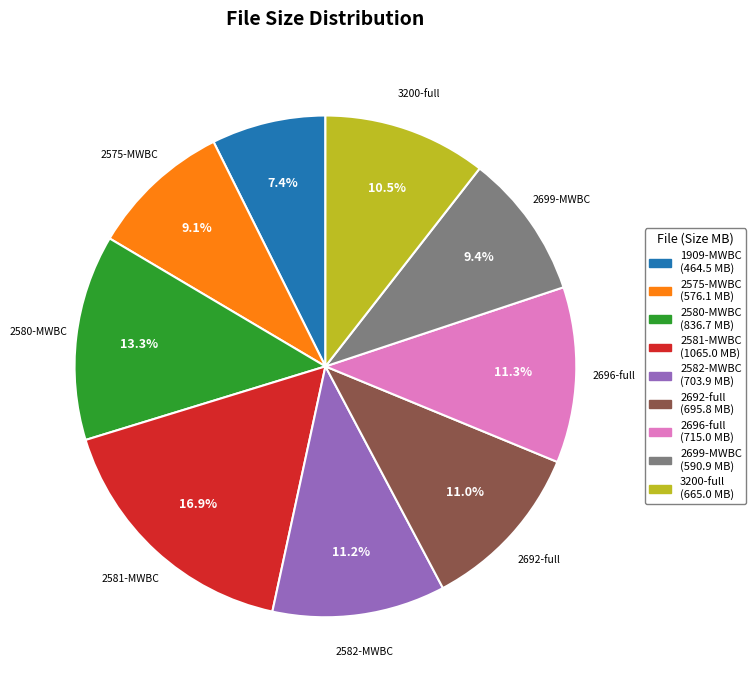

Count the number of slices in the pie.

9